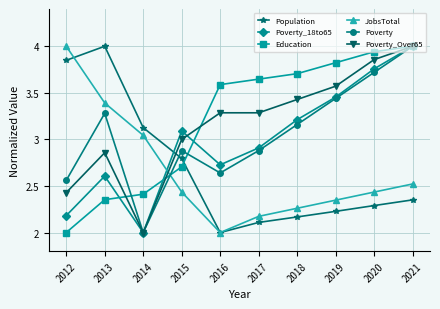

The JobsTotal series shows 3.0 at 2014. True or false?

True